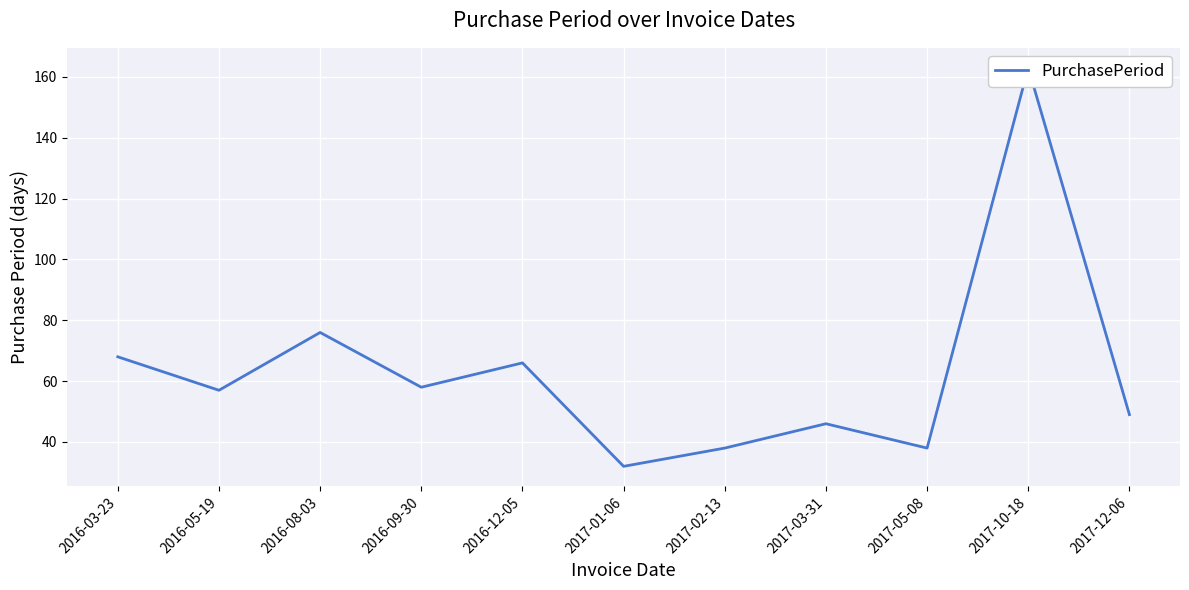

What is the greatest value displayed?

163